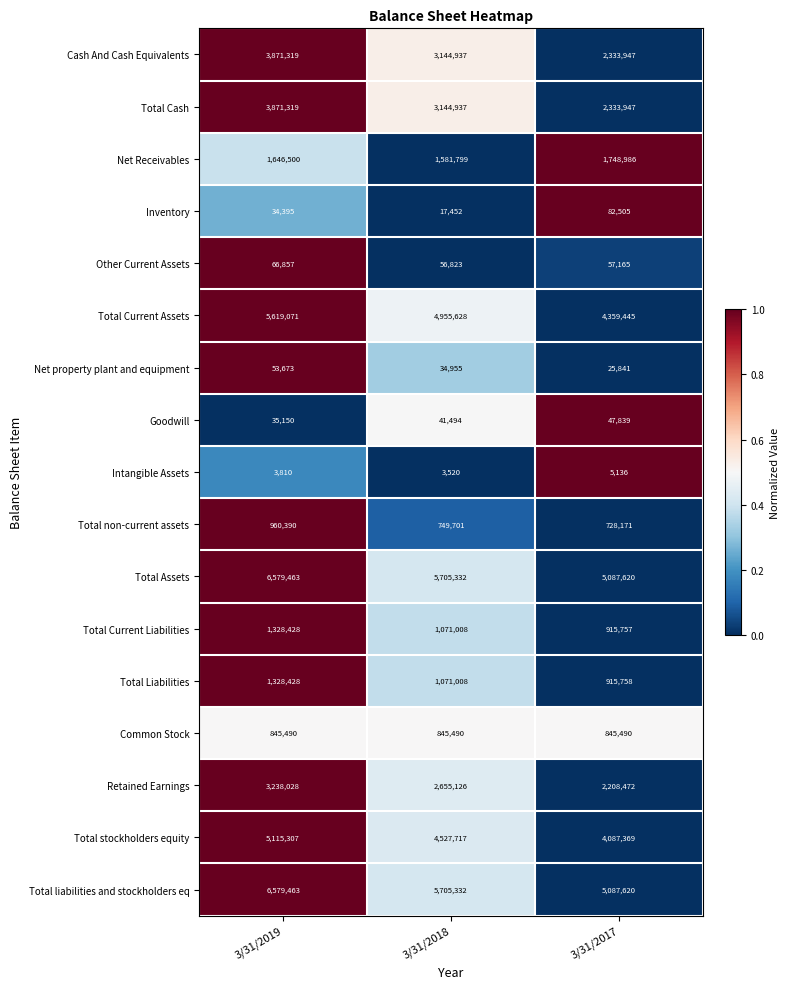

At which category is the sum across all series the highest?

3/31/2019